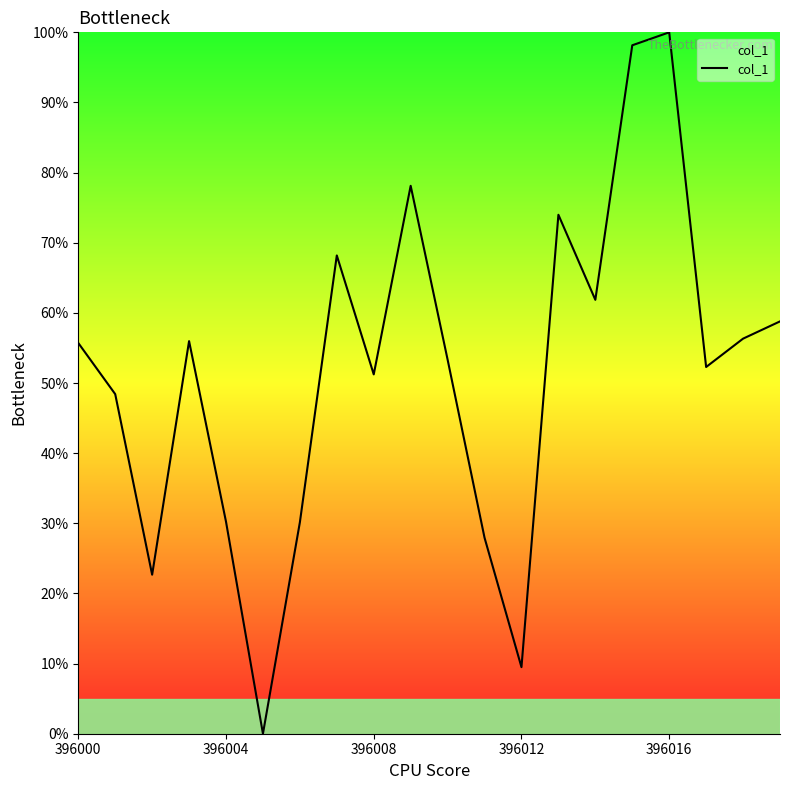

What is the maximum value shown in the chart?

100.0